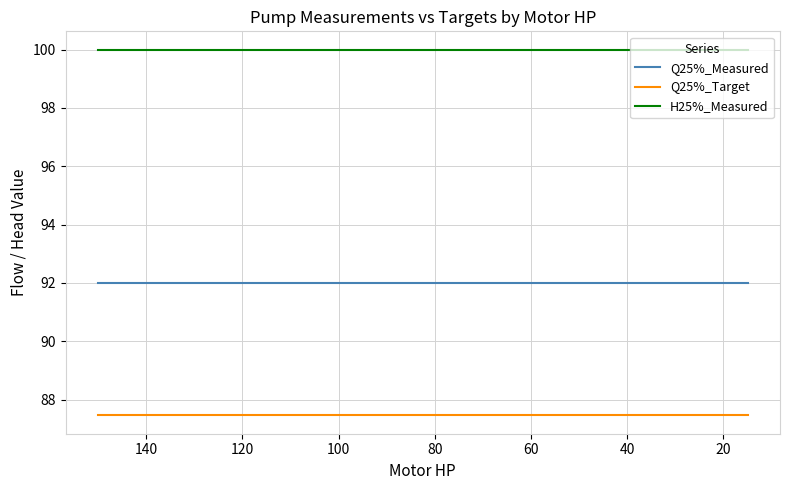

List the series in order of their peak value, highest first.

H25%_Measured, Q25%_Measured, Q25%_Target